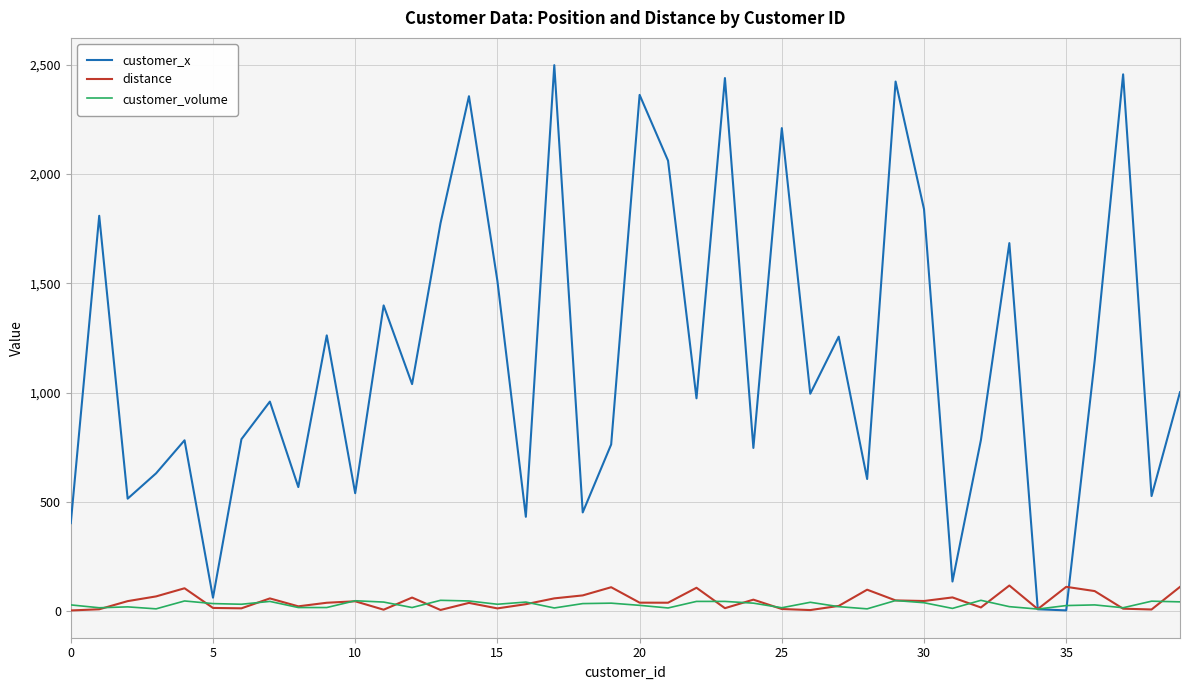

Which series has the largest range (max minus min)?

customer_x